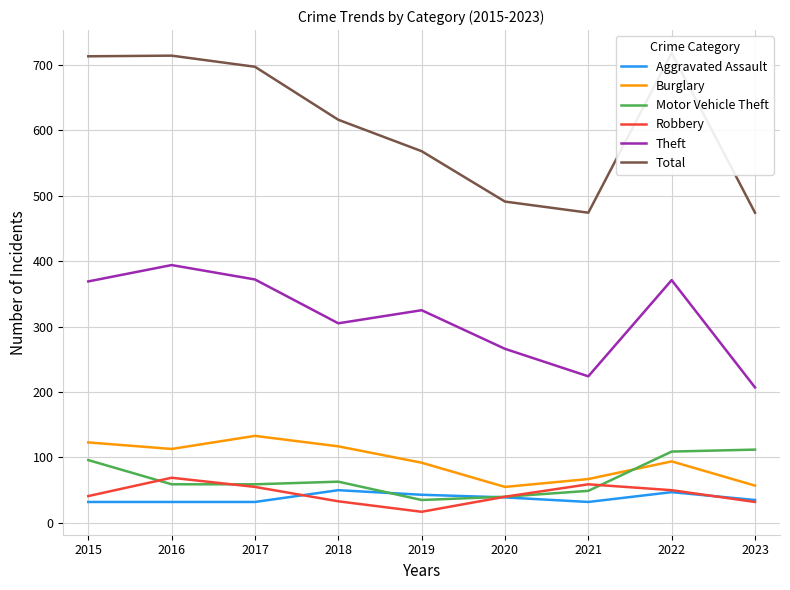

Which series has the largest total across all categories?

Total